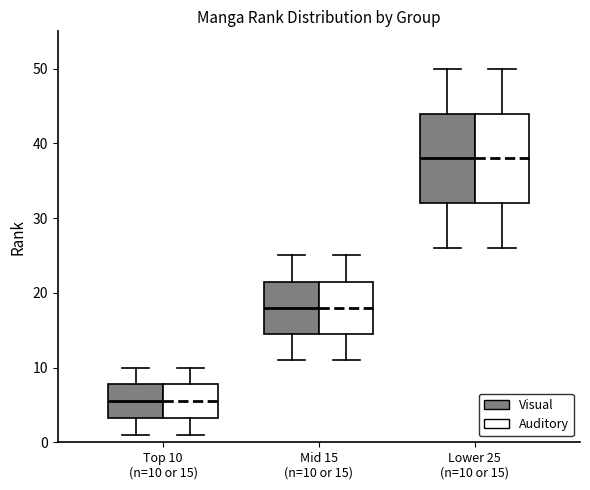

Where is the upper edge of the box for Mid 15 (n=10 or 15) (Auditory) on the y-axis? The values are not printed on the chart, so give them approximately, as read against the axis.

22